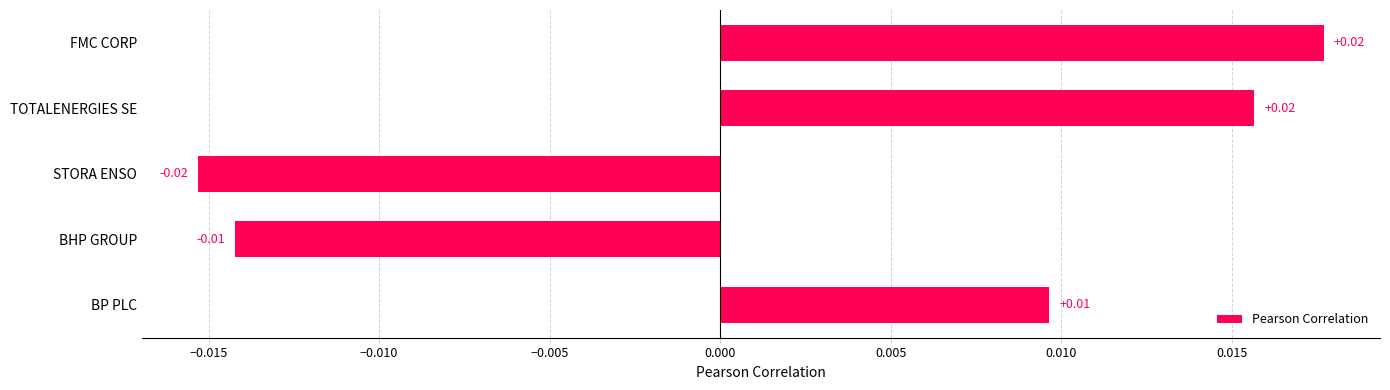

At which category does the chart reach its minimum across all series?

STORA ENSO